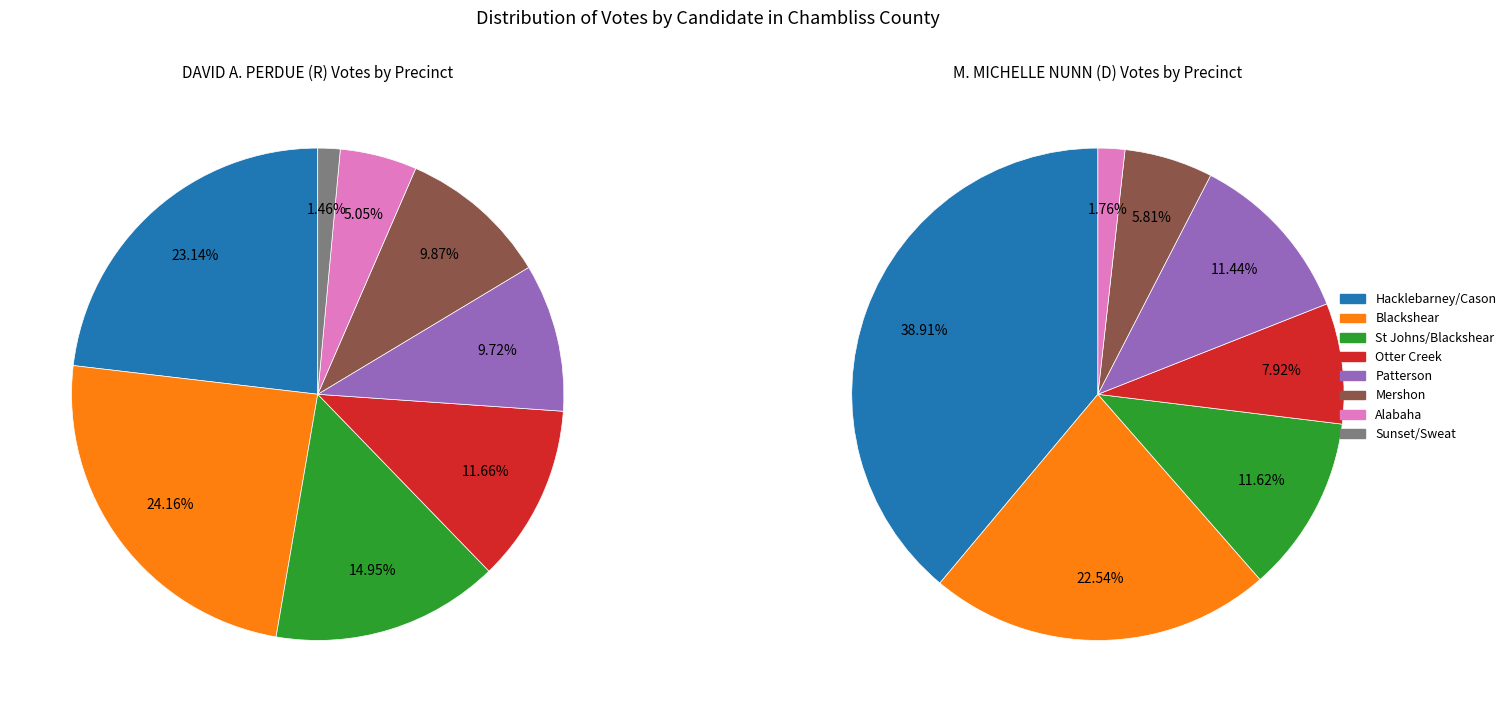

Which category has the smallest portion of the pie?

Sunset/Sweat